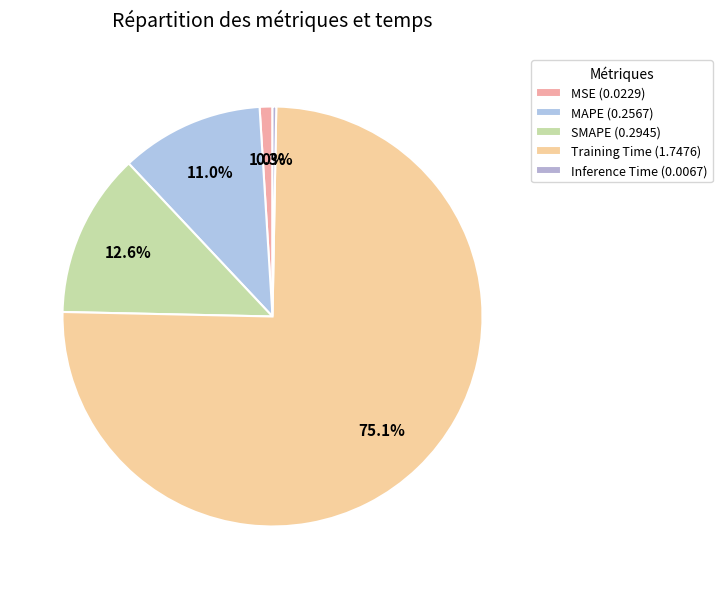

What is the largest slice in the pie chart?

Training Time